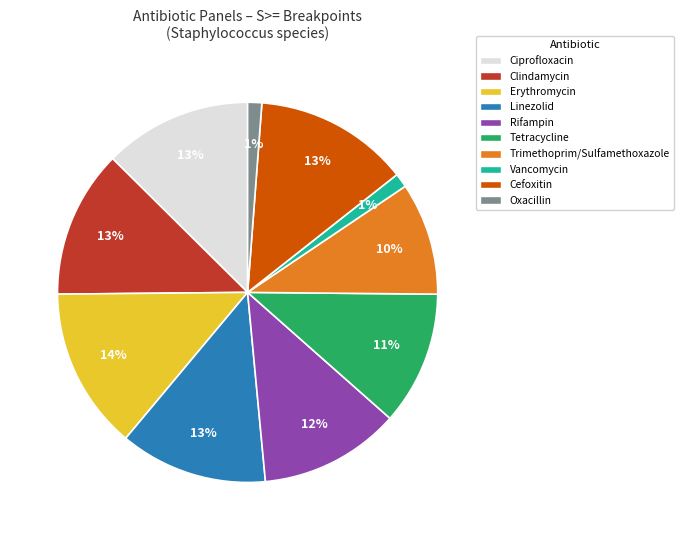

To the nearest percent, what portion does Tetracycline represent?

11%